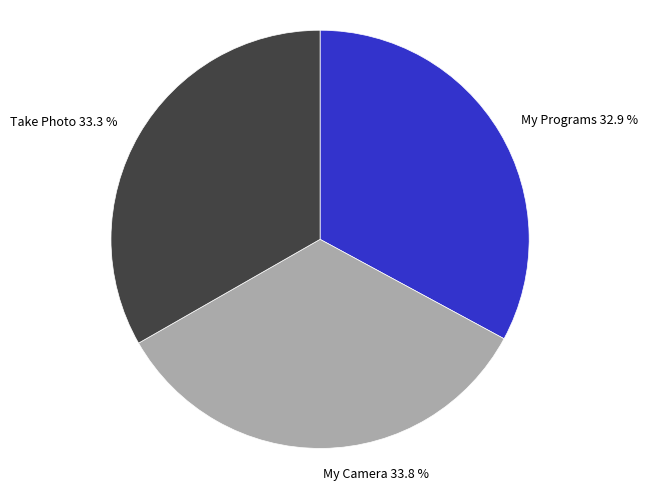

Which slice is the largest?

My Camera